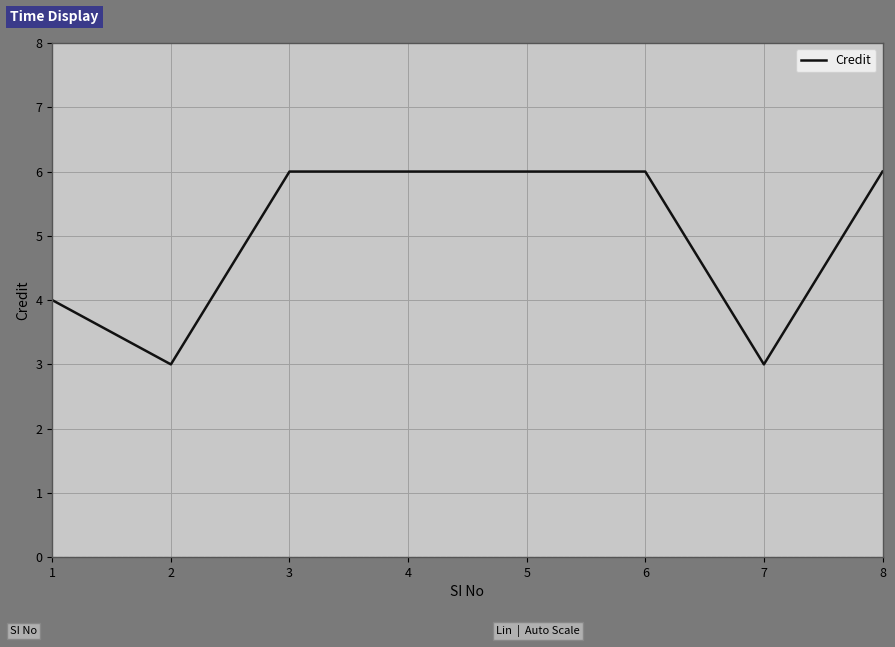

Approximately how many times larger is the value at 6 compared to 8?

1.0